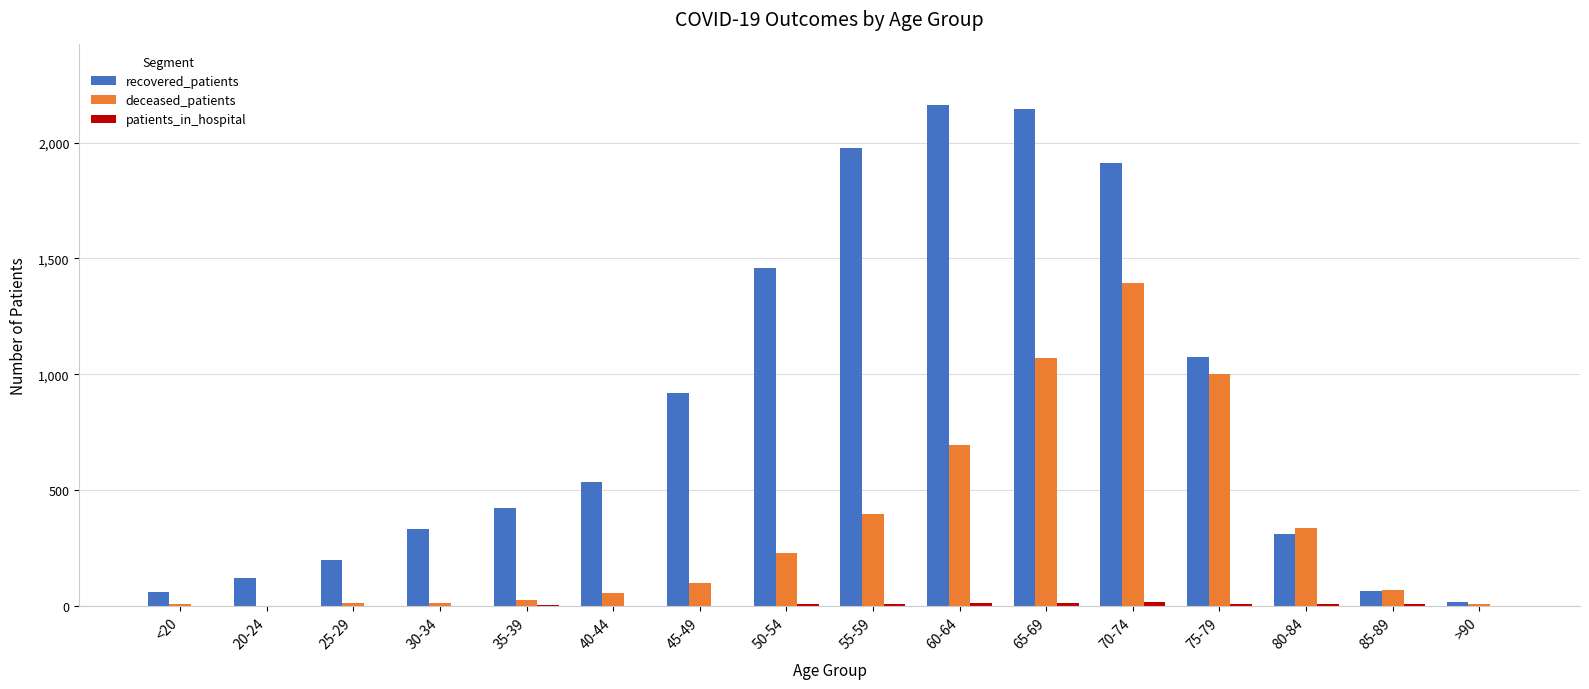

The recovered_patients series shows 334 at 30-34. True or false?

True